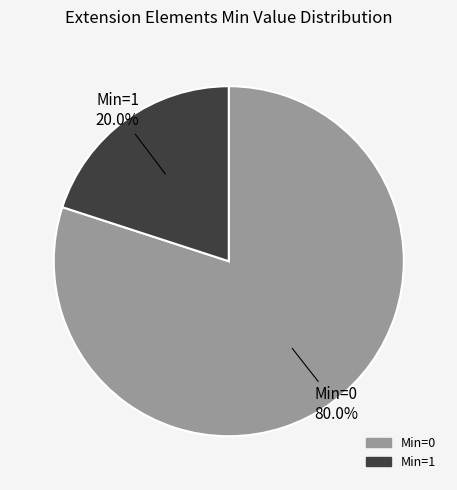

Does any single category account for the majority?

Yes